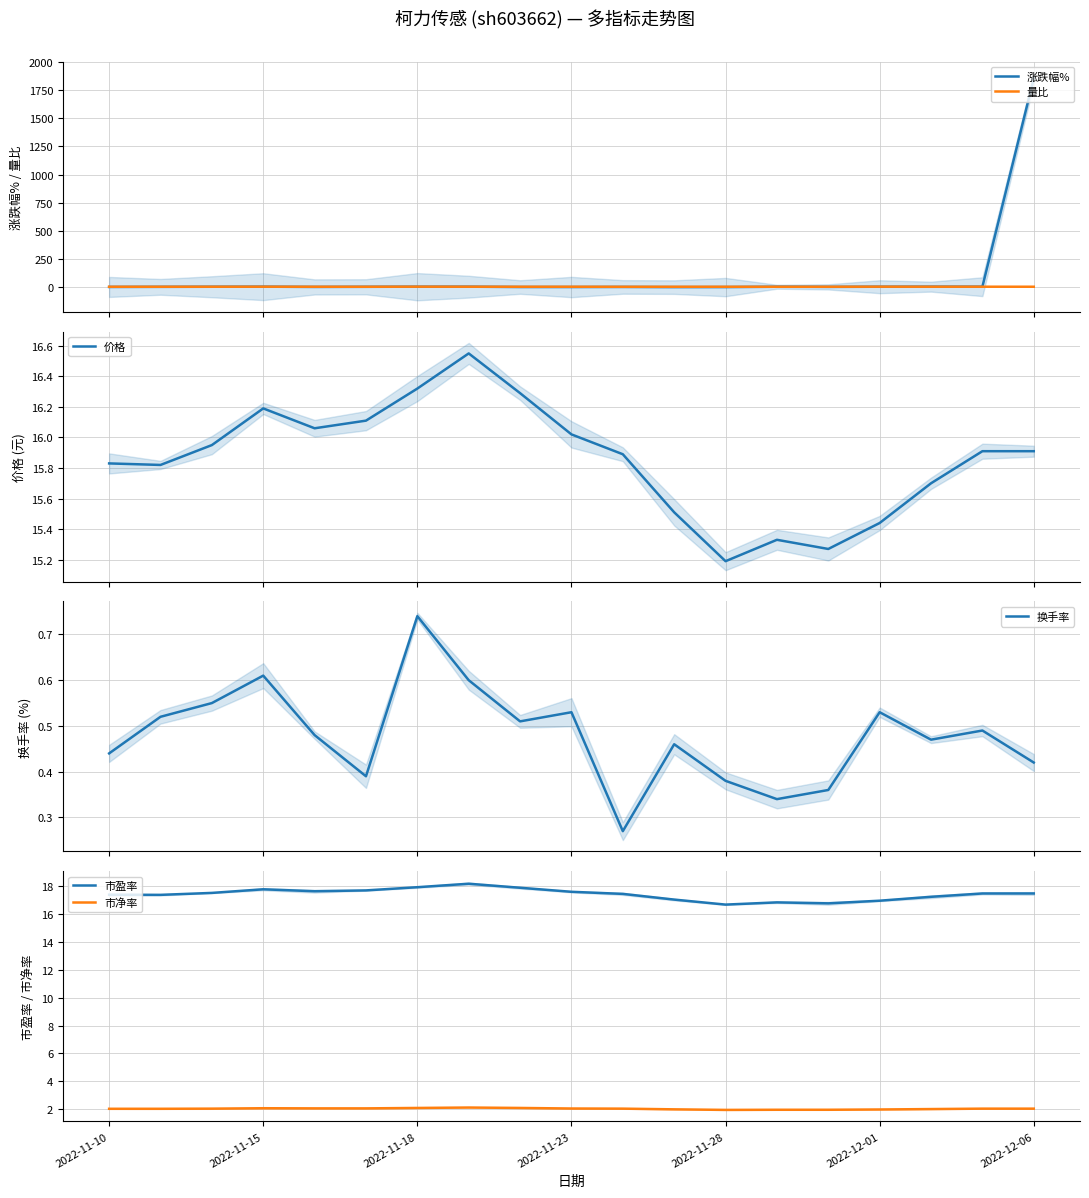

What is the maximum value for 涨跌幅%?

1856.0